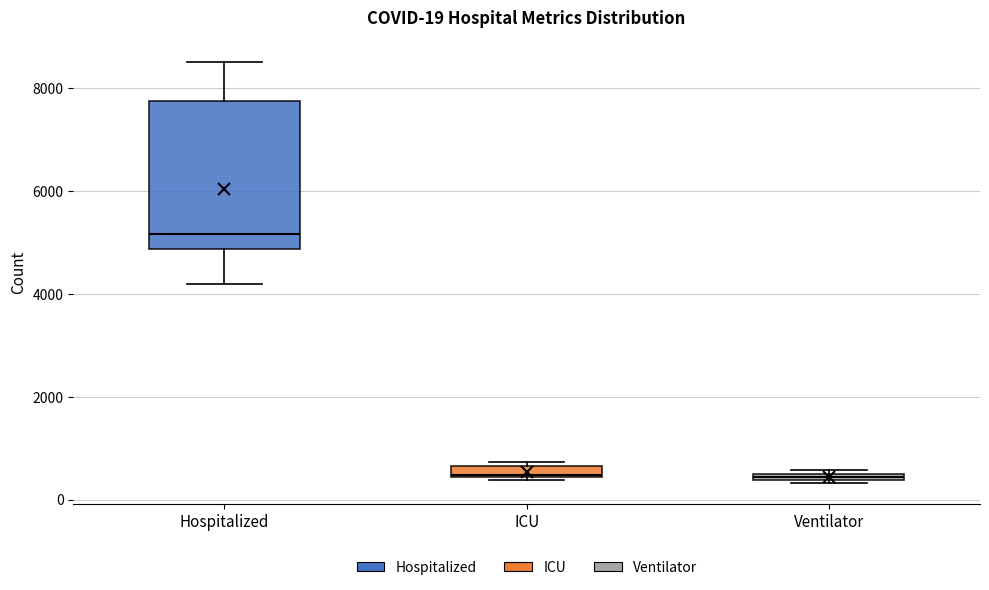

Comparing the boxes themselves (not the whiskers), which one is the tallest?

Hospitalized